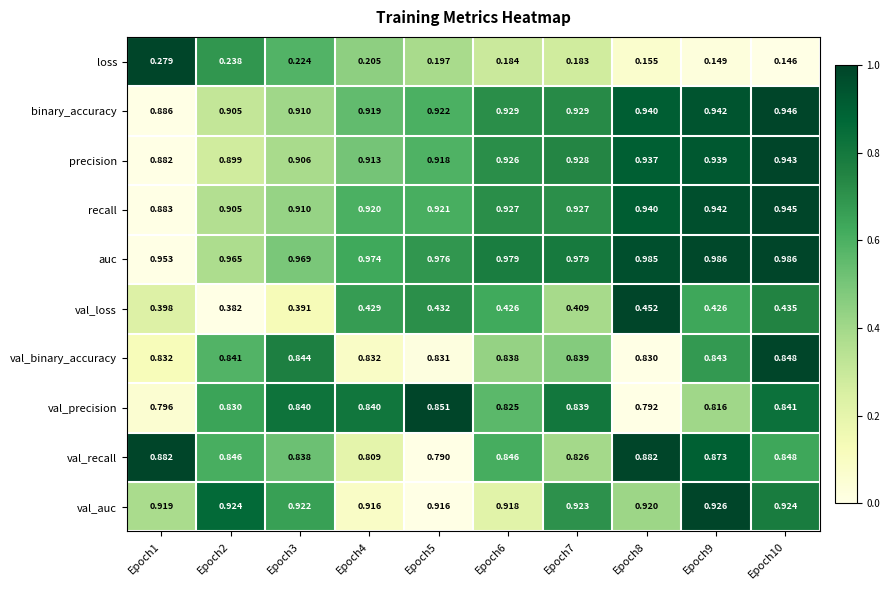

List the series in order of their peak value, lowest first.

loss, val_loss, val_binary_accuracy, val_precision, val_recall, val_auc, precision, recall, binary_accuracy, auc